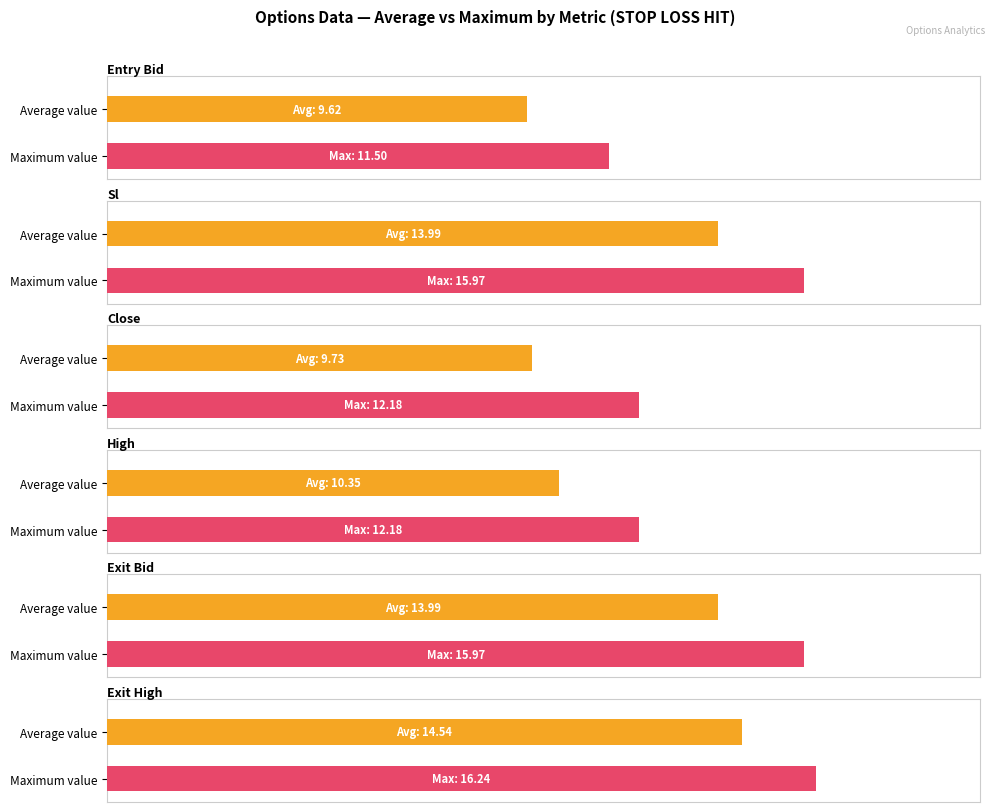

Is it true that Maximum utilization equals 6.6 at 5?

False